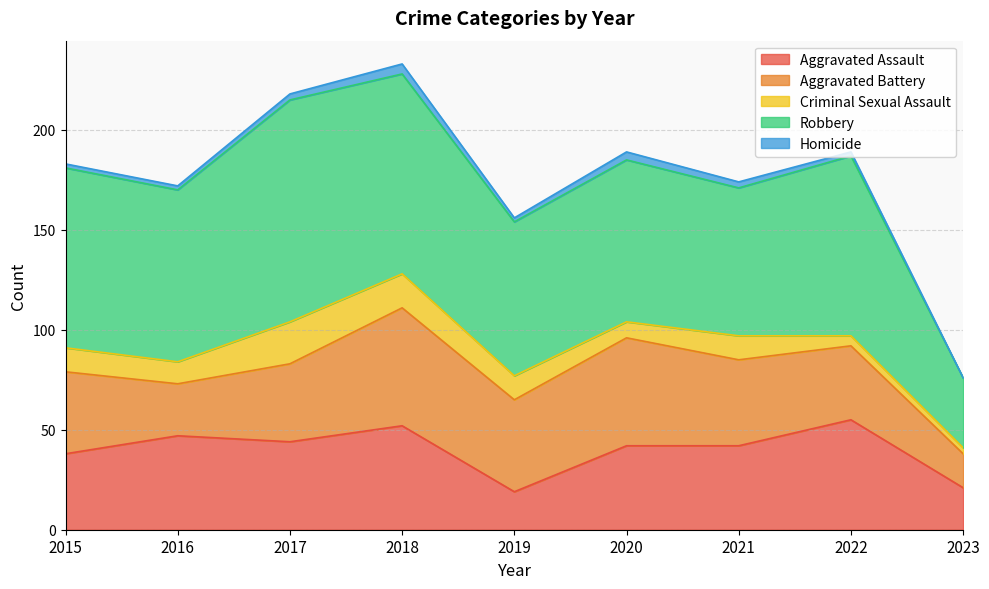

At which label does Robbery reach its peak?

2017